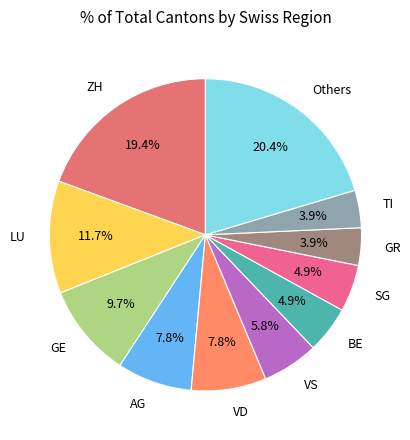

What is the largest slice in the pie chart?

Others